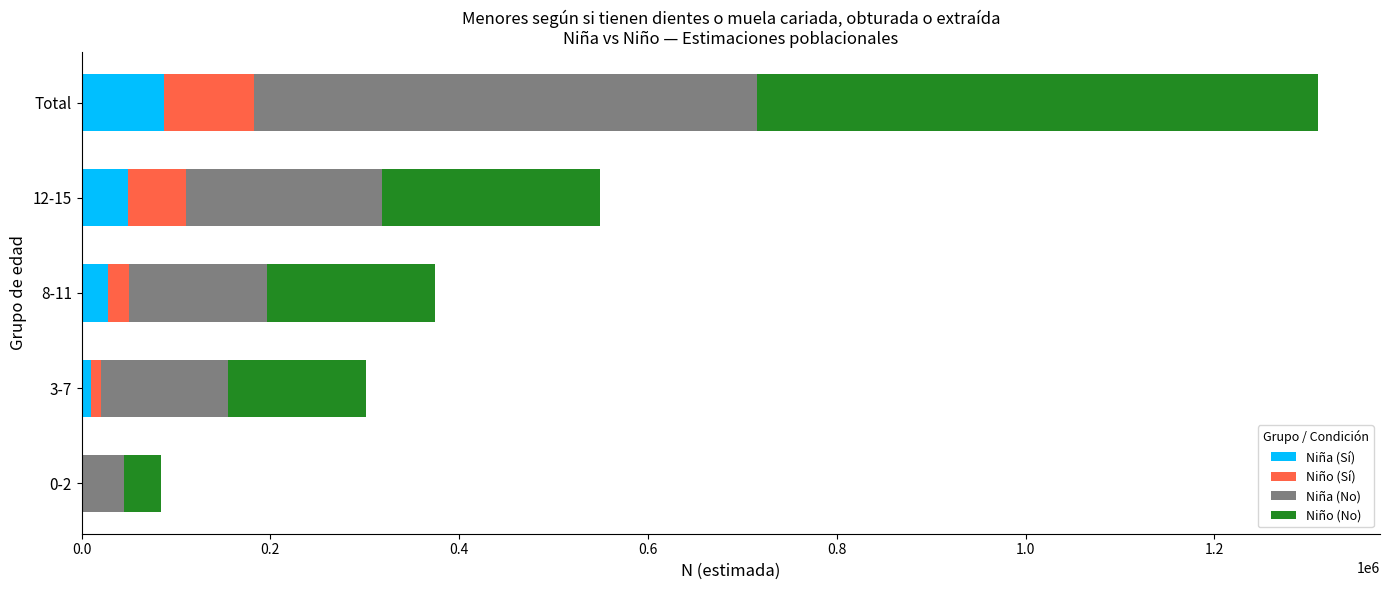

At which category is the sum across all series the highest?

Total